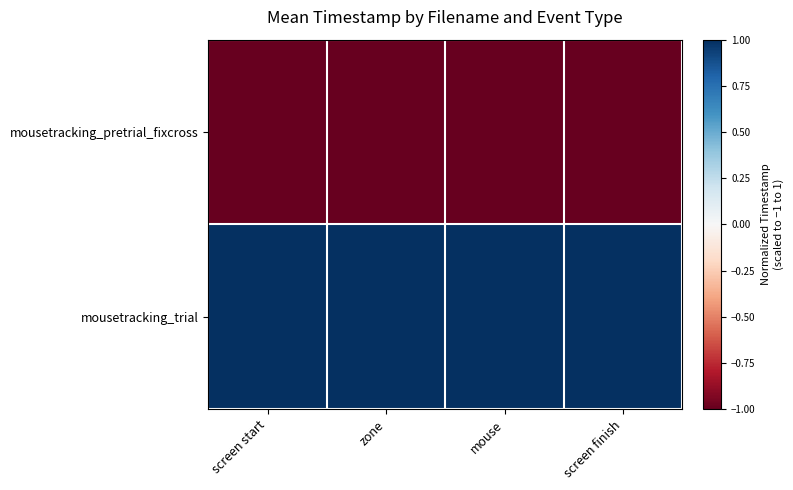

Reading left to right, transcribe all the data shown in this chart.

mousetracking_pretrial_fixcross: screen start=-1	zone=-1	mouse=-1	screen finish=-1
mousetracking_trial: screen start=1	zone=1	mouse=1	screen finish=1